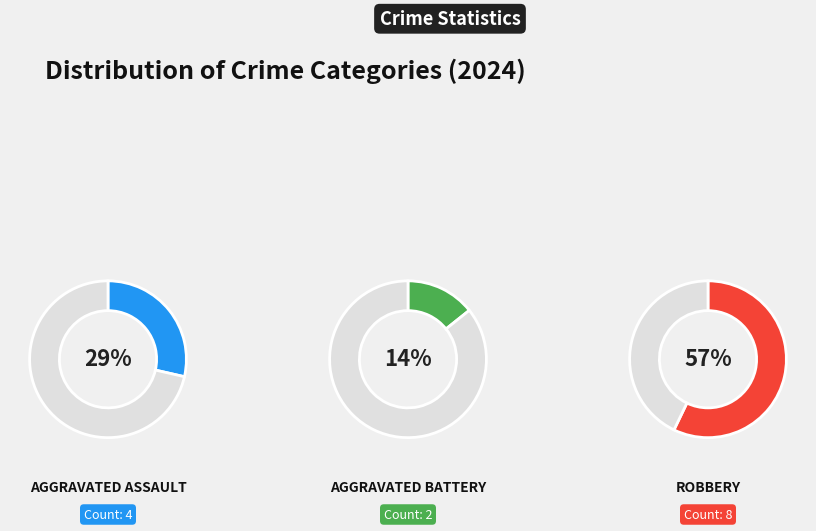

To the nearest percent, what percentage of the pie is Aggravated Battery?

14%